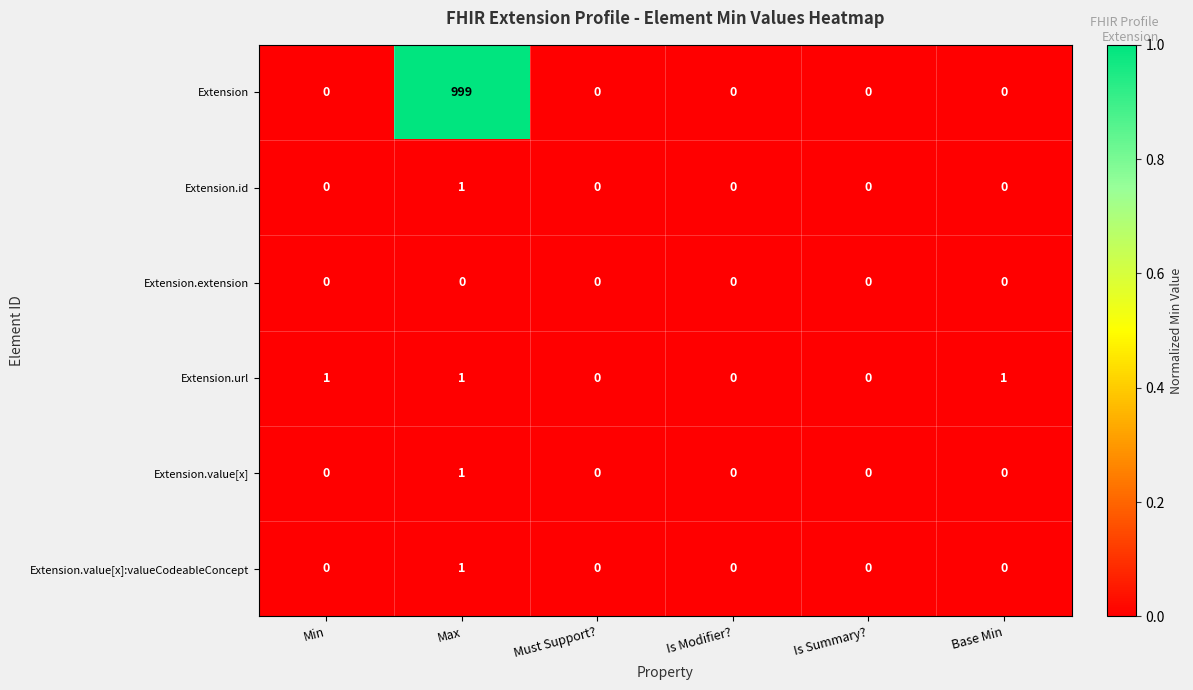

Which series has the largest range (max minus min)?

Extension